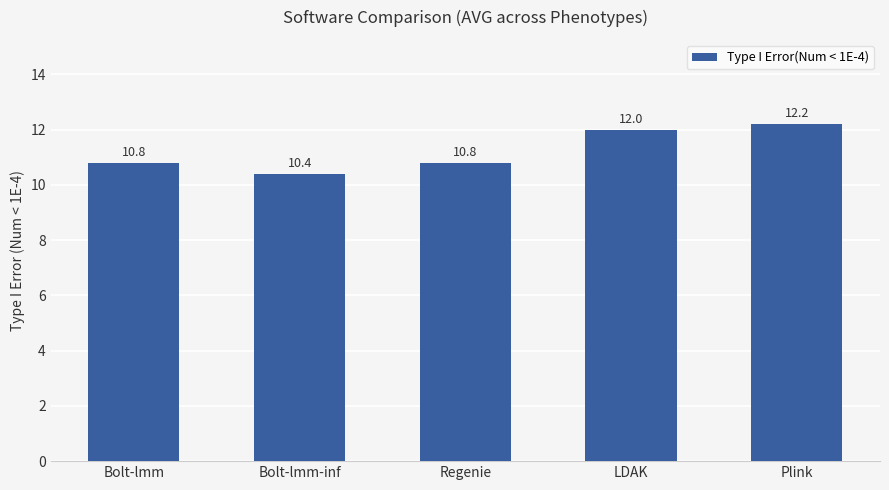

What is the value of the 5th bar from the left?

12.2